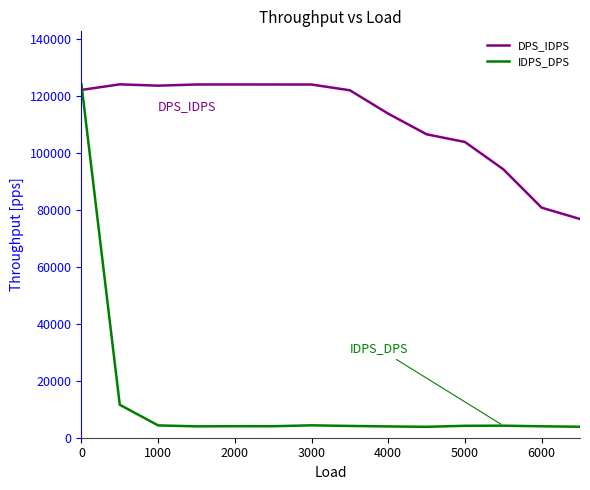

What is the highest value of the IDPS_DPS series?

123968